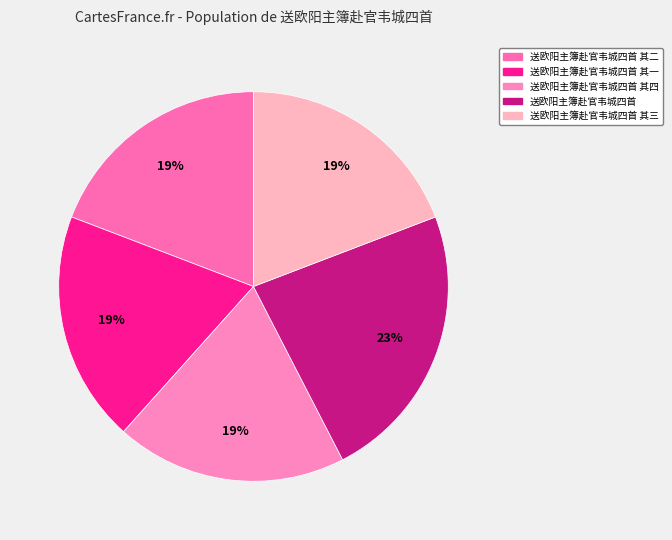

Rank the categories by value from highest to lowest.

送欧阳主簿赴官韦城四首, 送欧阳主簿赴官韦城四首 其四, 送欧阳主簿赴官韦城四首 其三, 送欧阳主簿赴官韦城四首 其二, 送欧阳主簿赴官韦城四首 其一